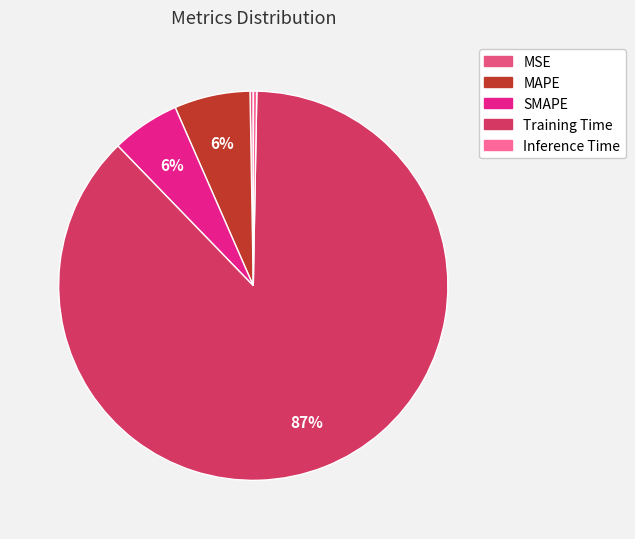

Which category accounts for the majority?

Training Time